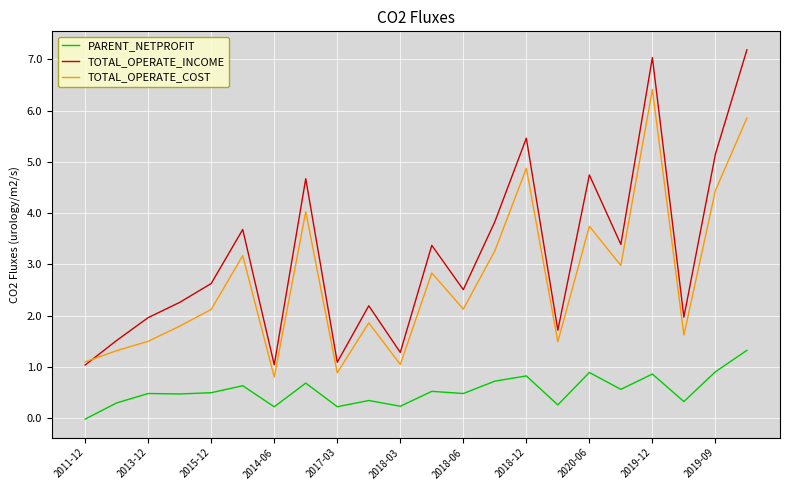

True or false: TOTAL_OPERATE_INCOME and PARENT_NETPROFIT cross at least once.

False